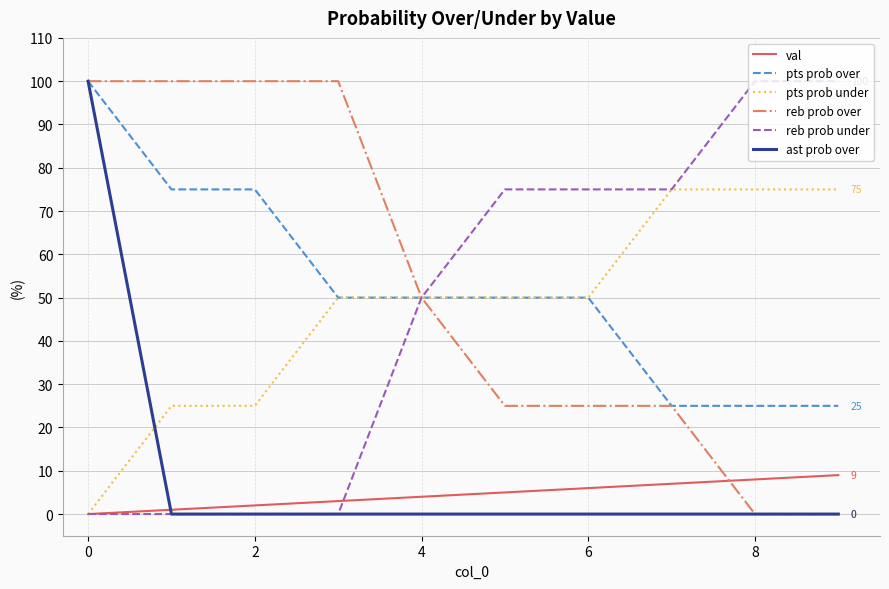

What is the lowest value of the pts prob over series?

25